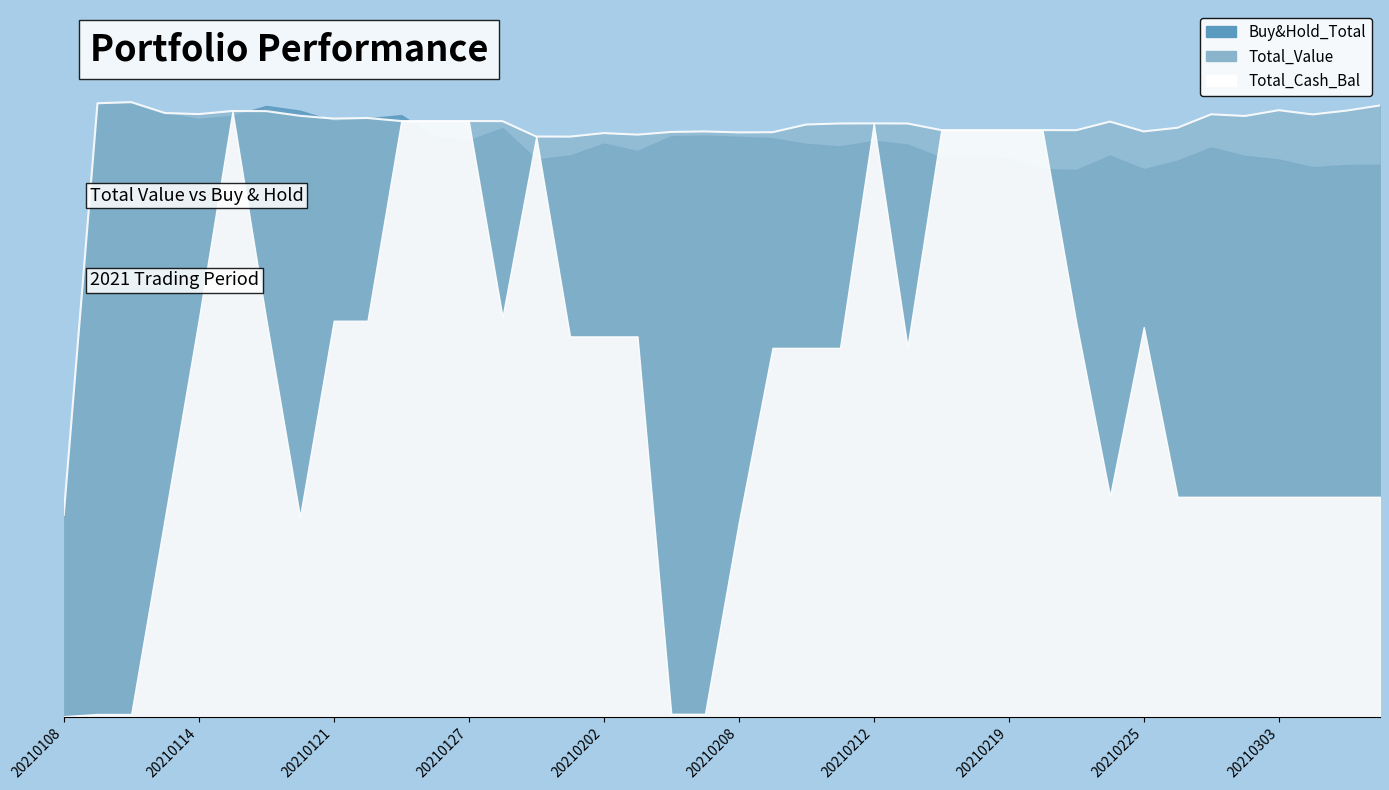

Between 20210122 and 20210217, which is larger?

20210122